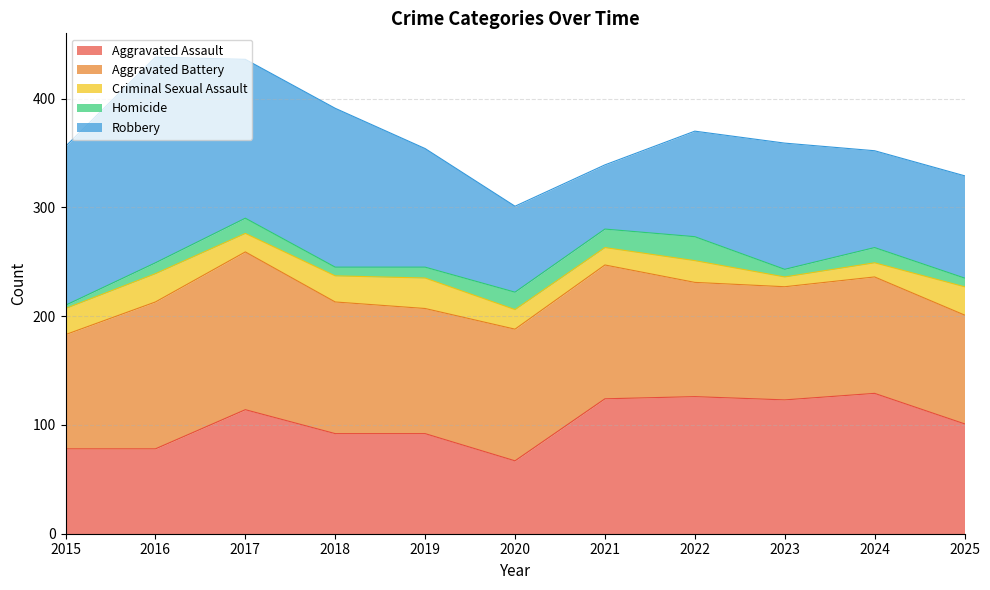

Which category has the lowest value across all series?

2015